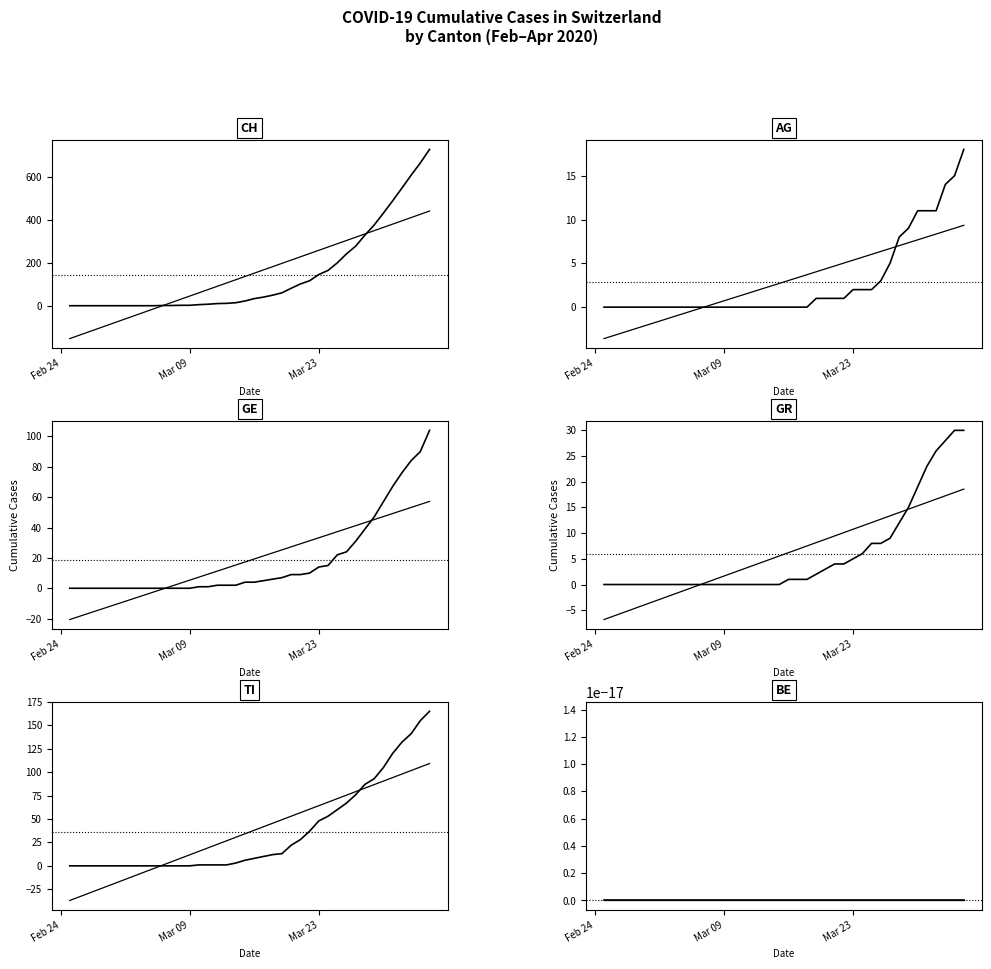

What is the difference between the maximum and minimum values in the AG series?

18